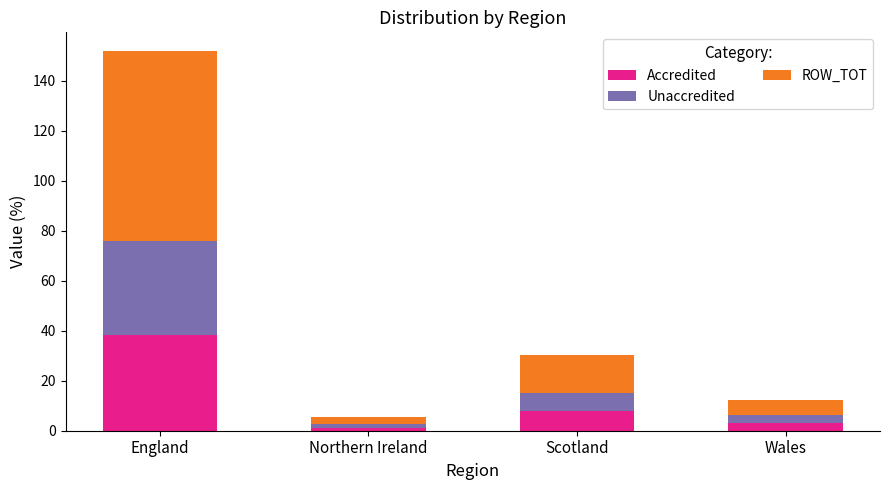

At which label does Accredited reach its peak?

England